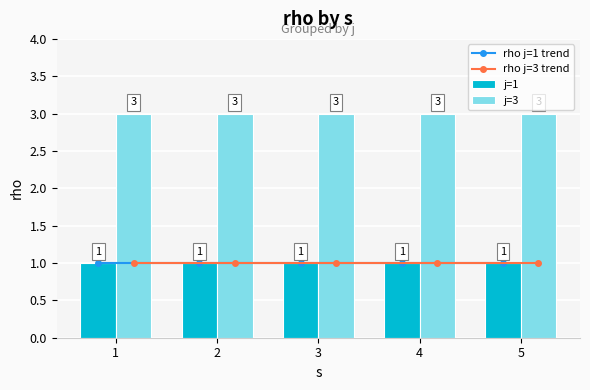

List the series in order of their peak value, highest first.

j=3, rho j=1 trend, rho j=3 trend, j=1